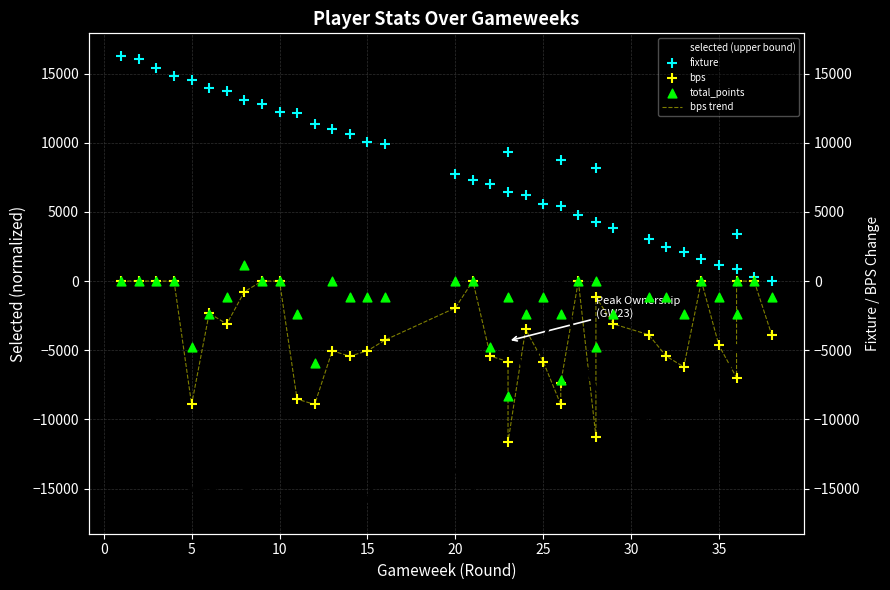

What are all the series names shown in the legend?

selected (upper bound), bps trend, fixture, bps, total_points